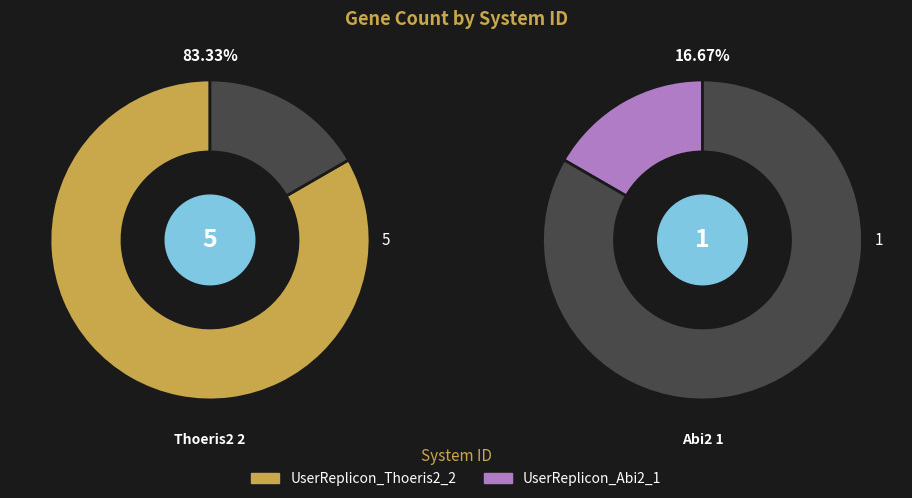

Combined, do UserReplicon_Abi2_1 and UserReplicon_Thoeris2_2 account for over 50%?

Yes